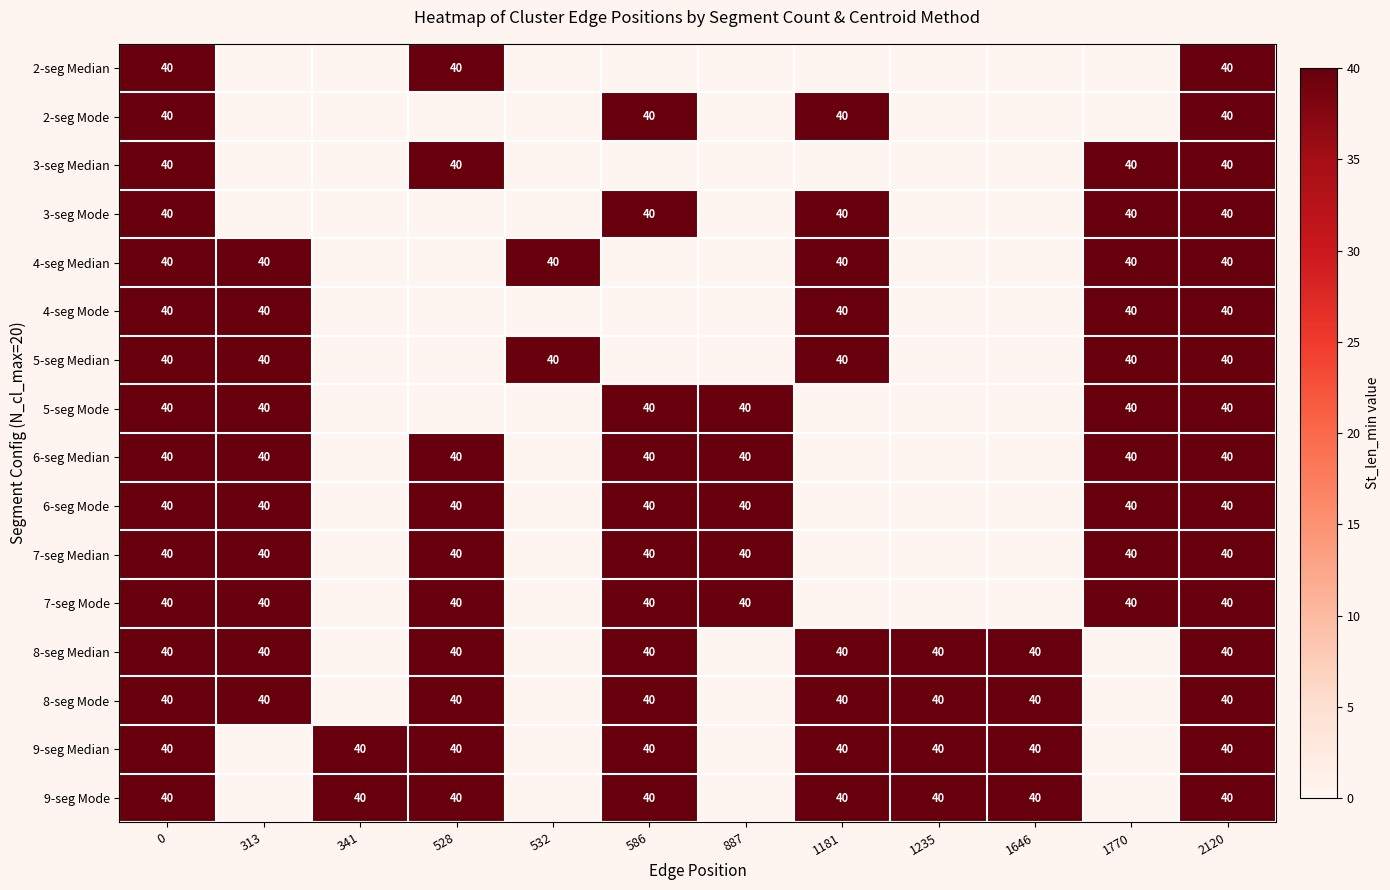

What is the sum of the 3-seg Median values at 0 and 528?

80